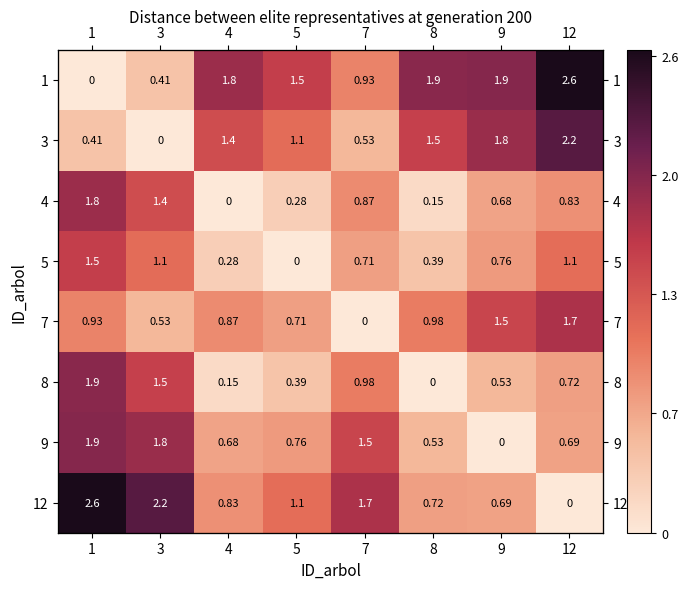

What is the difference between the maximum and minimum values in the 9 series?

1.9